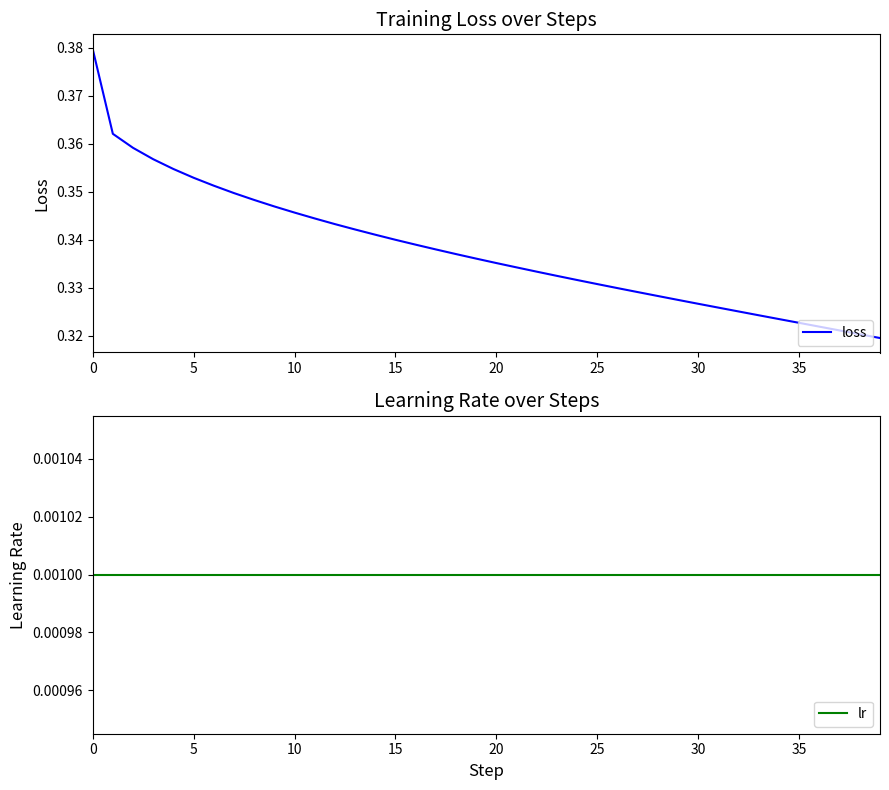

Rank the series by their average value, from highest to lowest.

loss, lr